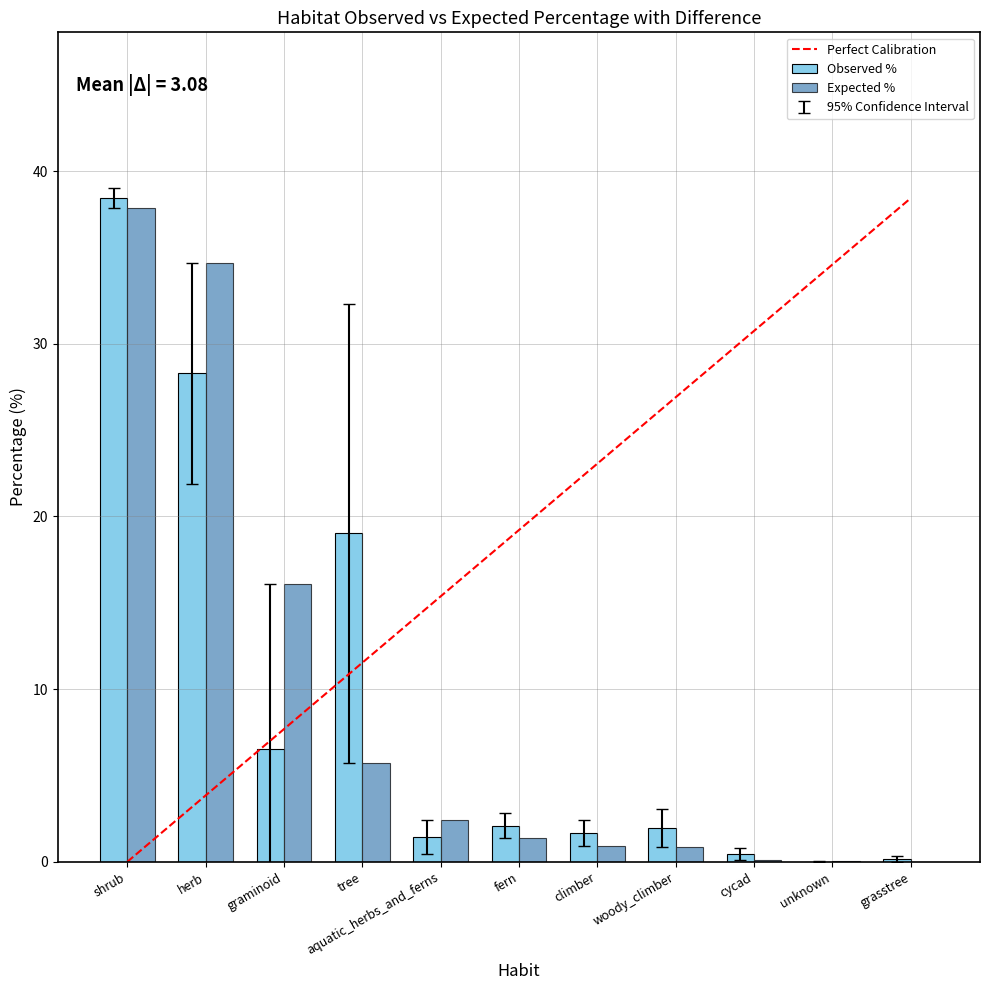

The Observed % series shows 1.4 at aquatic_herbs_and_ferns. True or false?

True